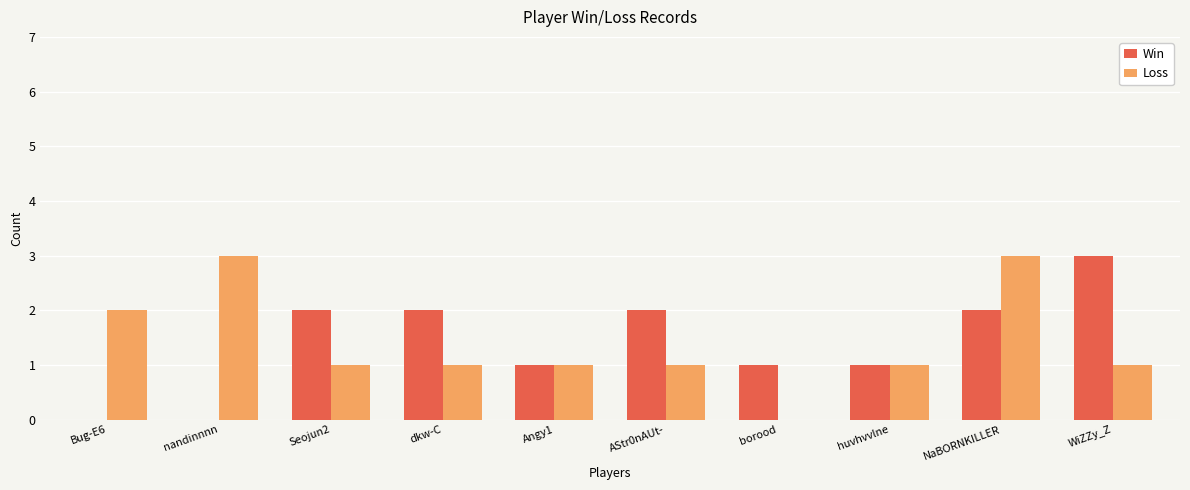

True or false: Loss has a value of 1 at borood.

False